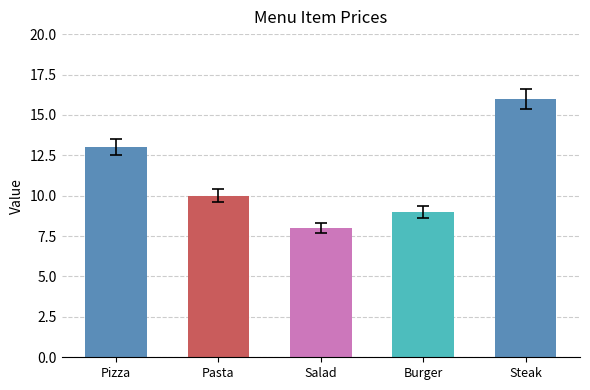

Between Steak and Burger, which is larger?

Steak